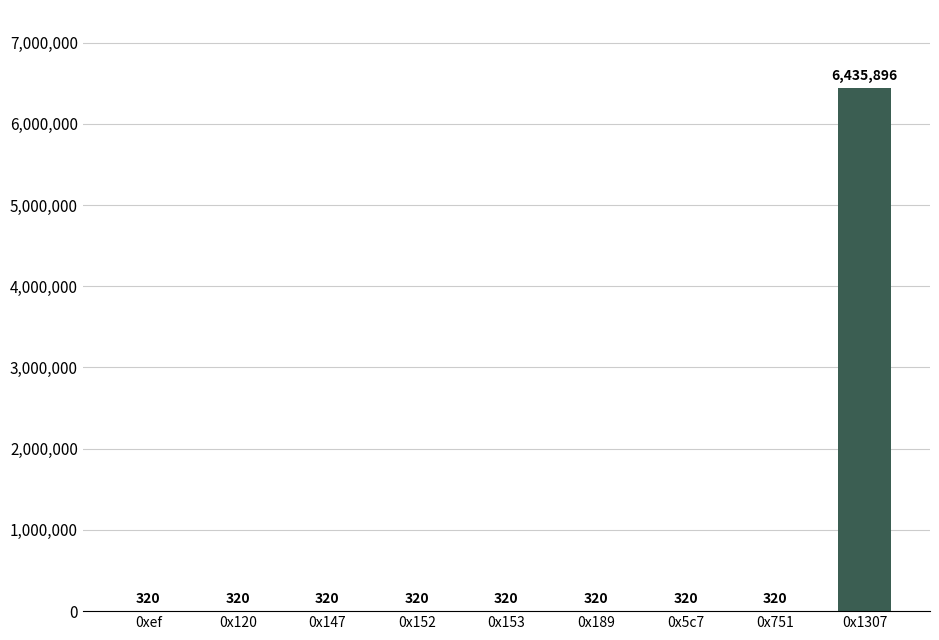

Is it true that the value at 0x1307 is 3432867?

False